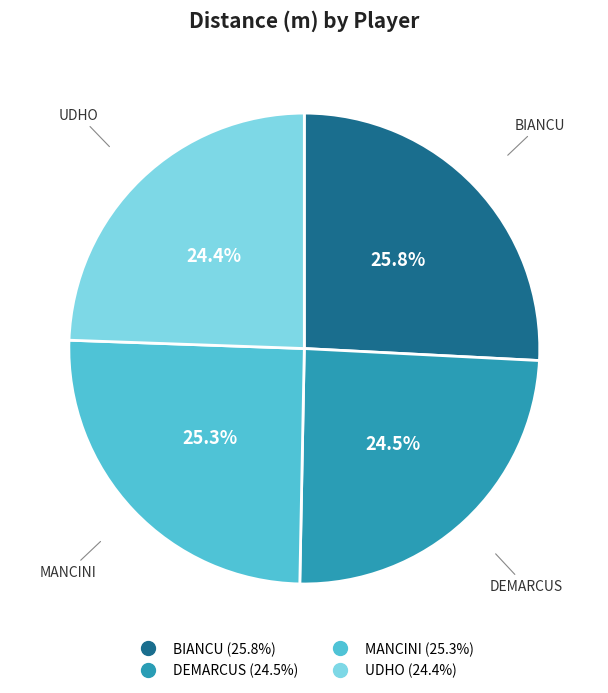

Is it true that UDHO is 24% of the pie?

True